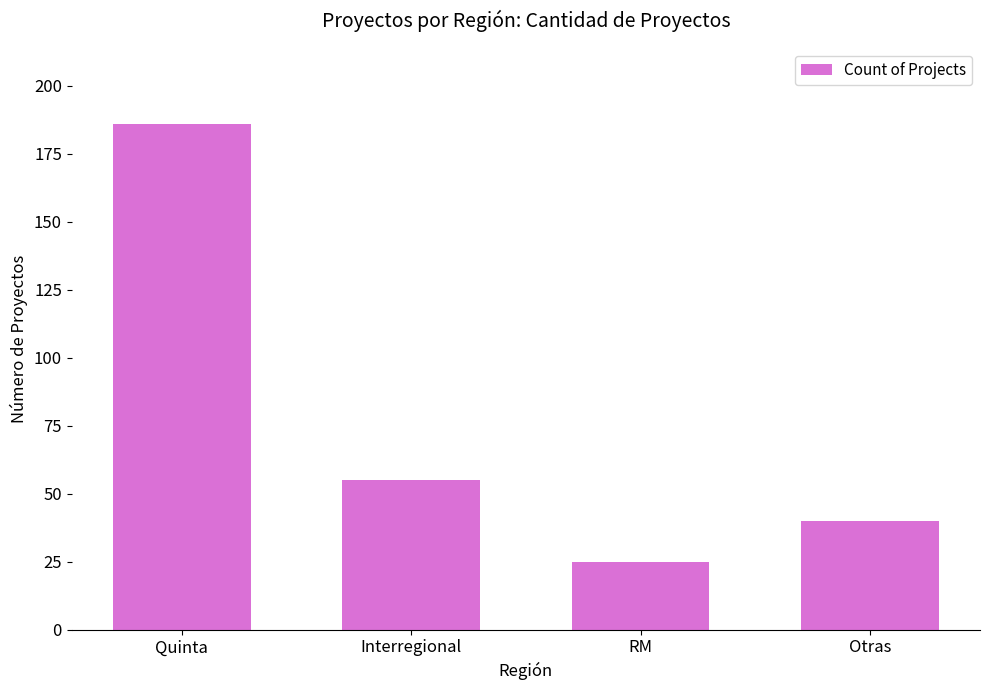

Which has a higher value, RM or Otras?

Otras